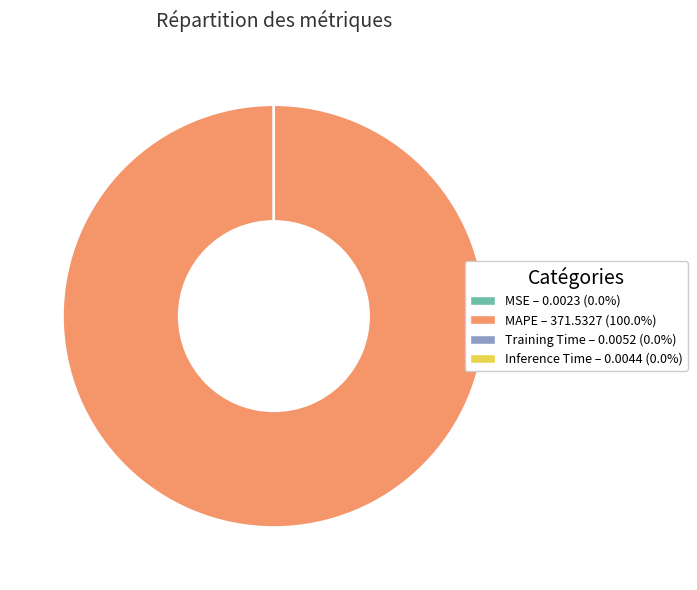

Which slice represents more than half of the pie?

MAPE